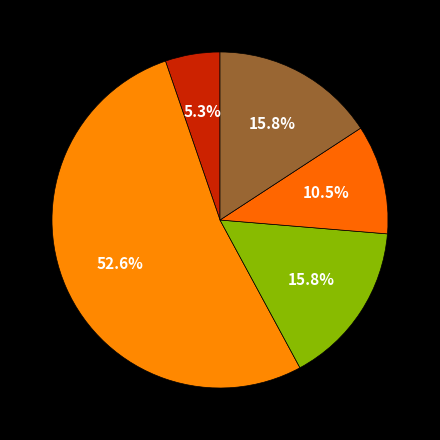

Count the number of slices in the pie.

5